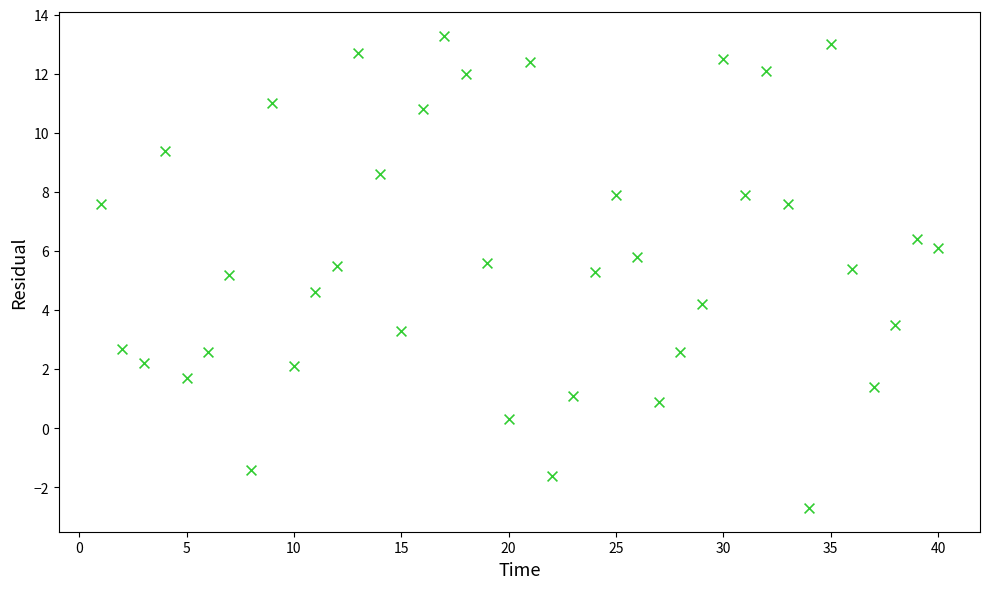

What is the range of Y values (max minus min)?

16.0